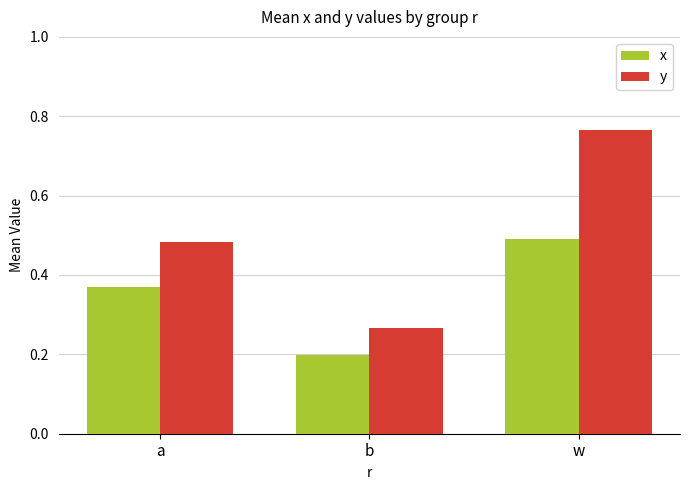

The y series shows 0.2 at a. True or false?

False